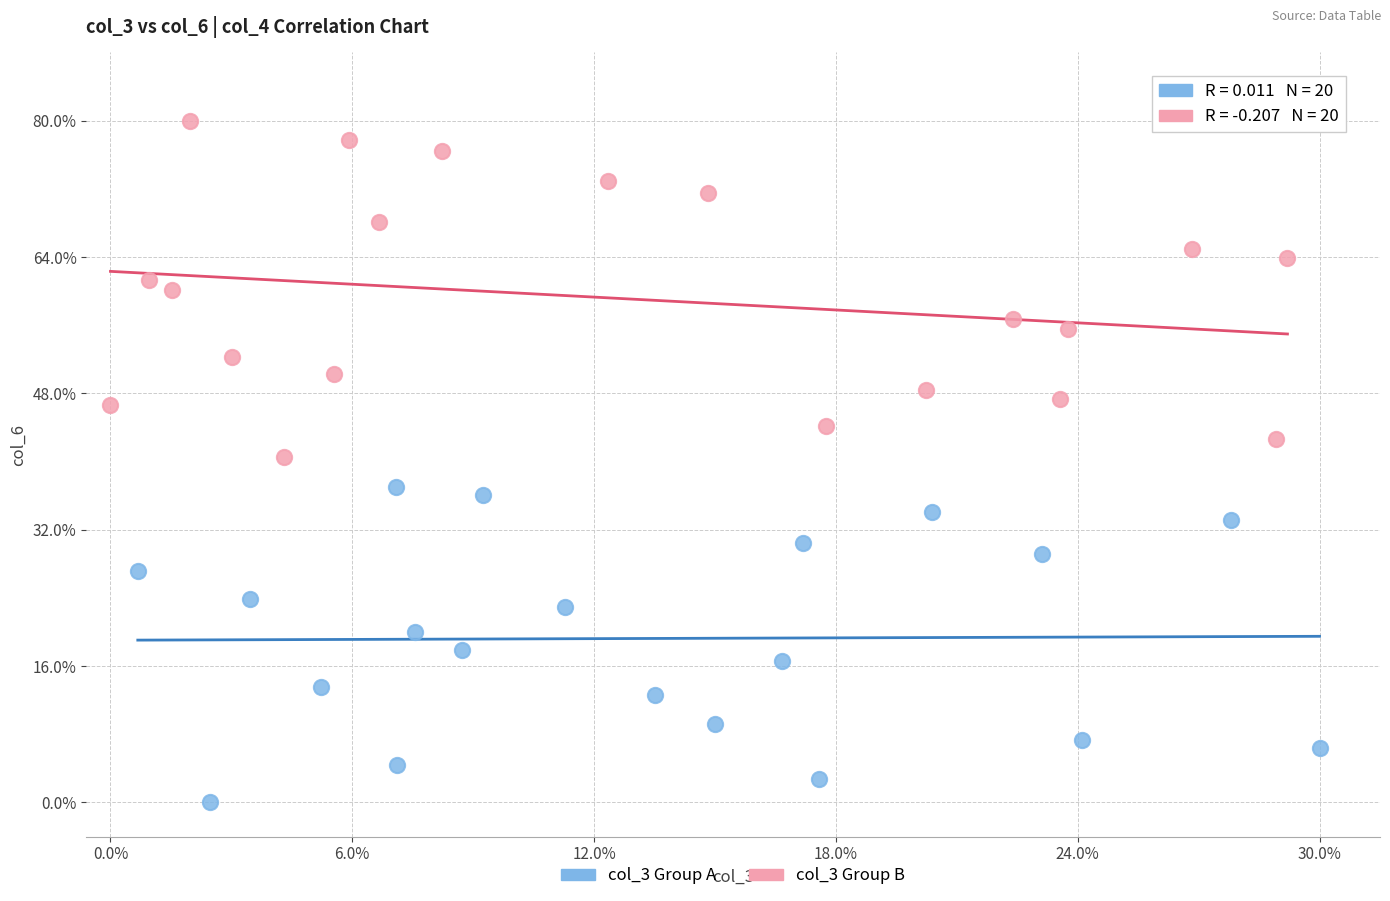

Which series reaches the maximum Y coordinate?

col_3 Group B